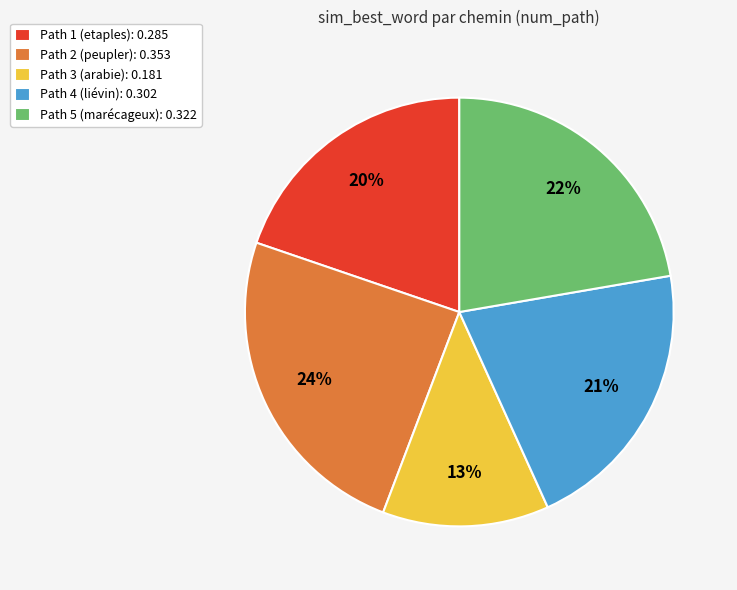

To the nearest percent, what portion does Path 5 (marécageux): 0.322 represent?

22%